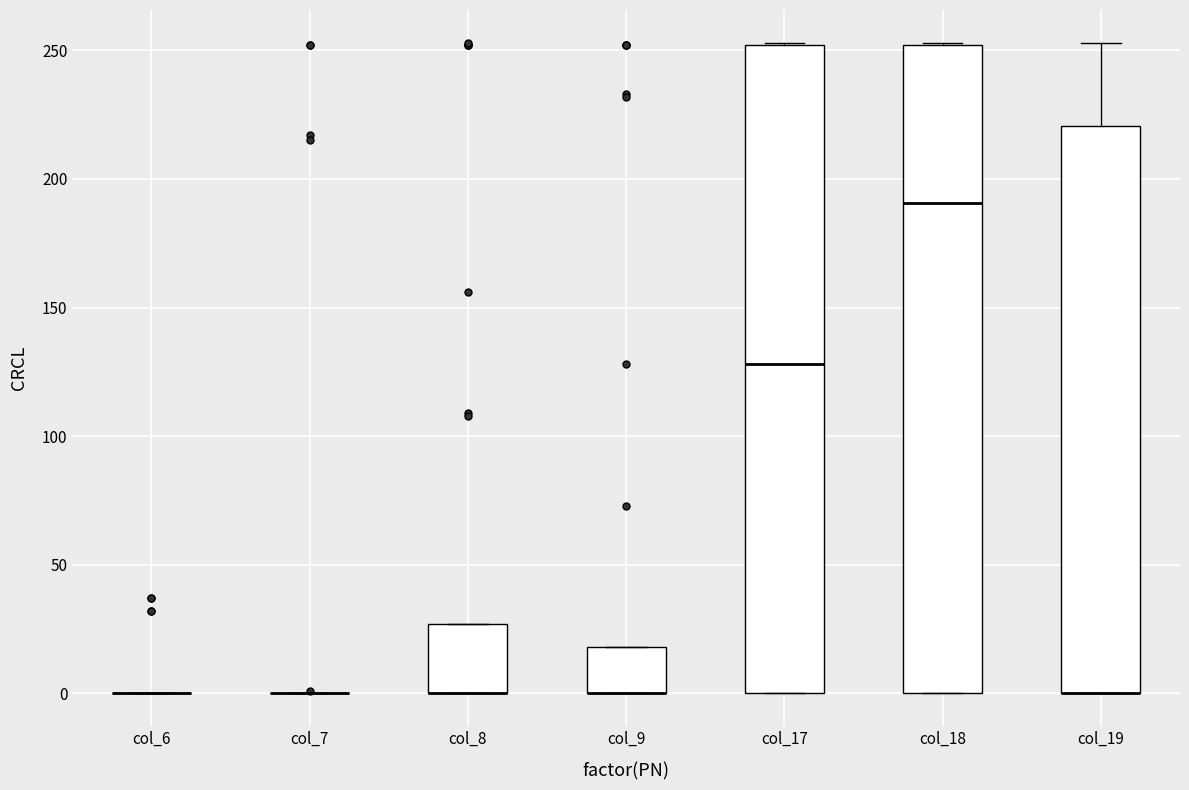

Reading left to right, transcribe this box plot: for each box, give where its median line is, the range the box spans, and where its two whiskers end, as read against the y-axis. The values are not printed on the chart, so give them approximately, as read against the axis.

col_6: box collapsed to a line at 0, whiskers 0 to 0
col_7: box collapsed to a line at 0, whiskers 0 to 0
col_8: median 0 (drawn on the box's lower edge), box 0 to 25, whiskers 0 to 25
col_9: median 0 (drawn on the box's lower edge), box 0 to 20, whiskers 0 to 20
col_17: median 130, box 0 to 250, whiskers 0 to 255
col_18: median 190, box 0 to 250, whiskers 0 to 255
col_19: median 0 (drawn on the box's lower edge), box 0 to 220, whiskers 0 to 255